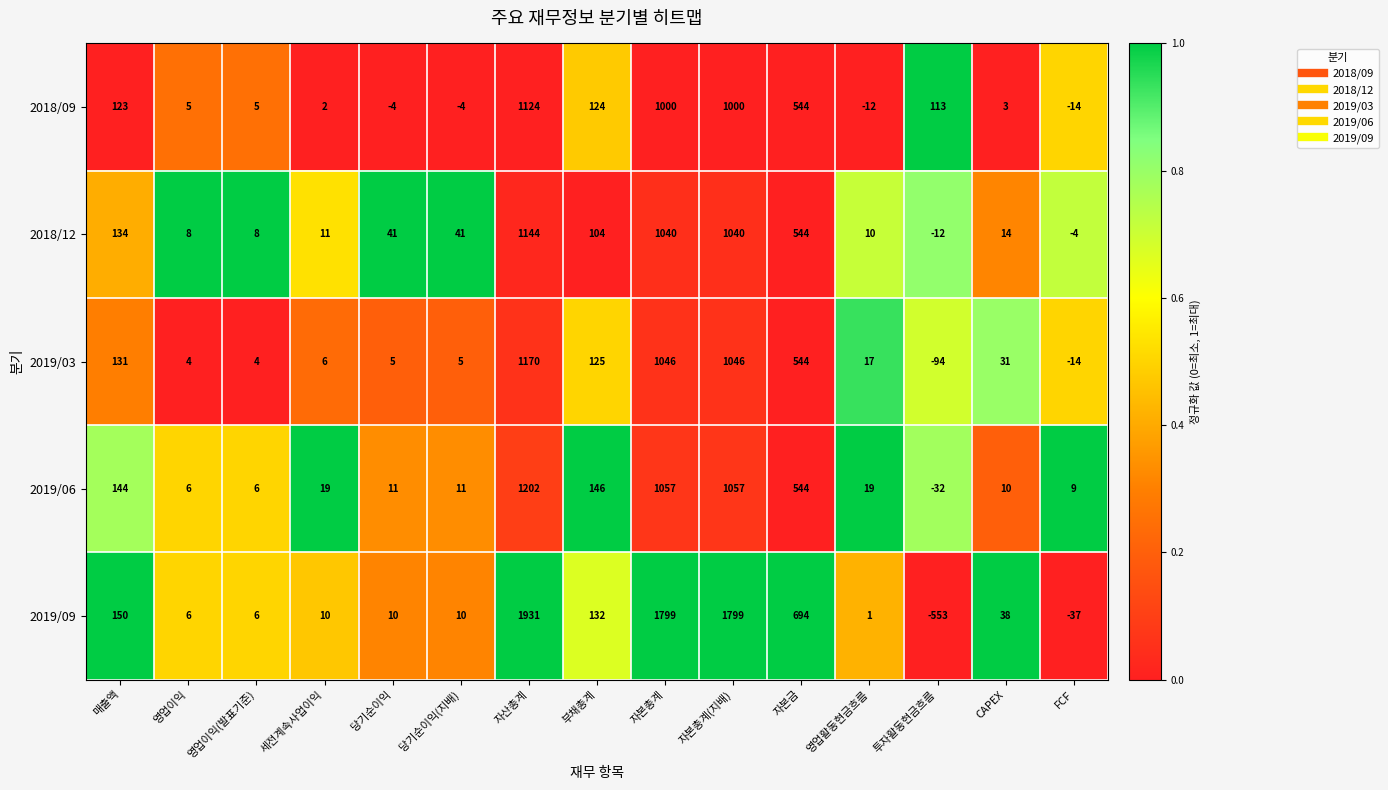

Is it true that 2019/03 equals 125 at 부채총계?

True